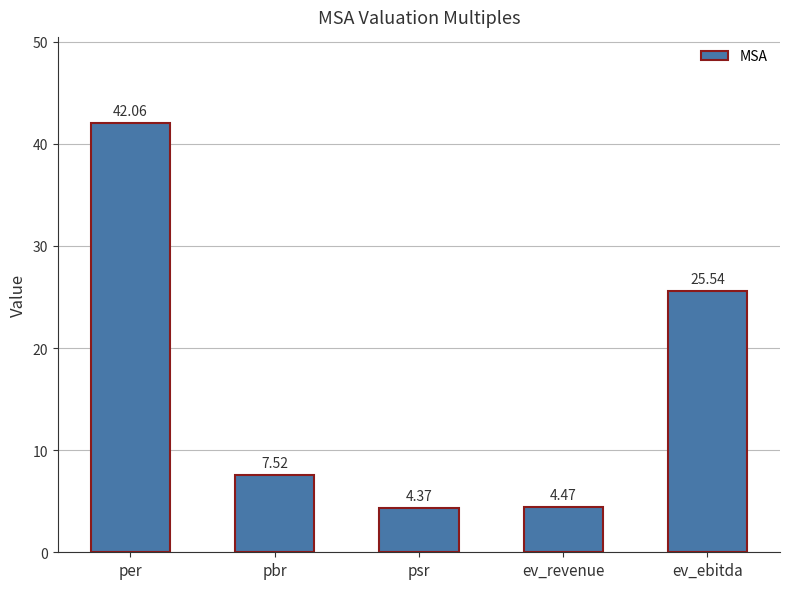

Between ev_revenue and psr, which is larger?

ev_revenue